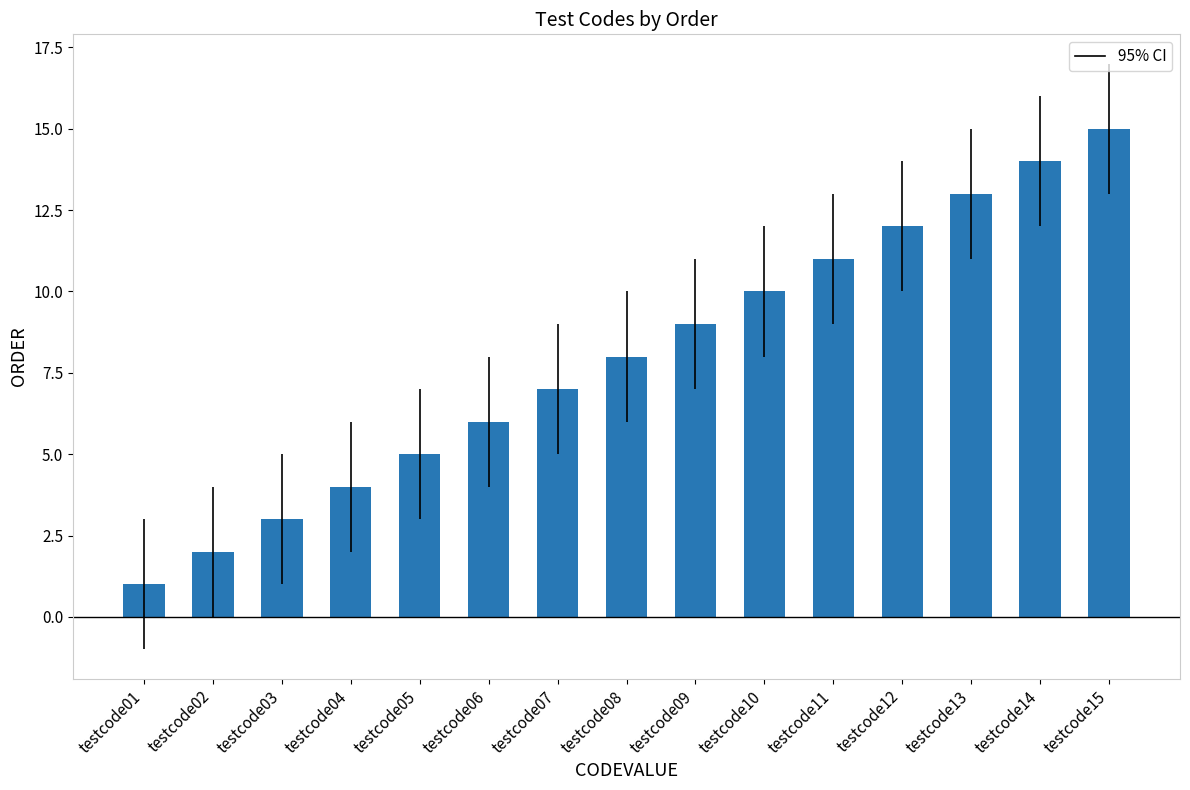

True or false: the data shows 3 at testcode02.

False